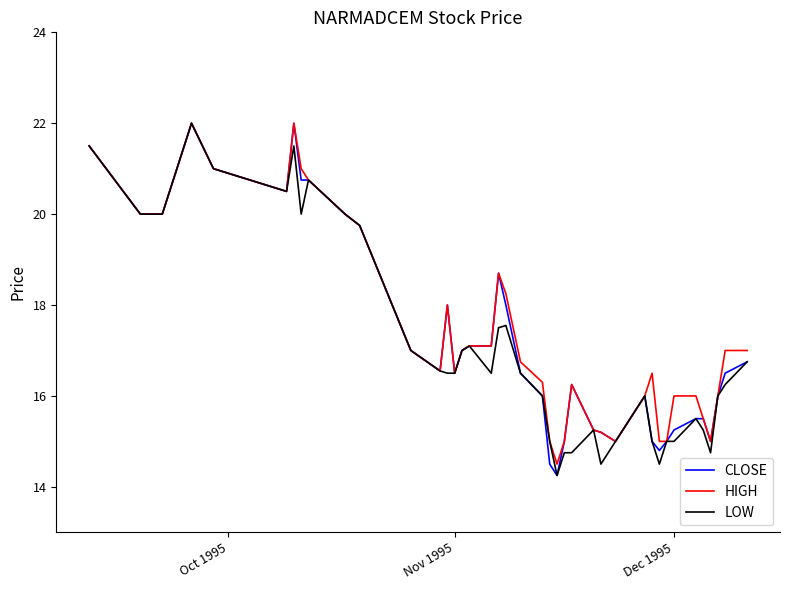

What is the maximum value shown in the chart?

22.0